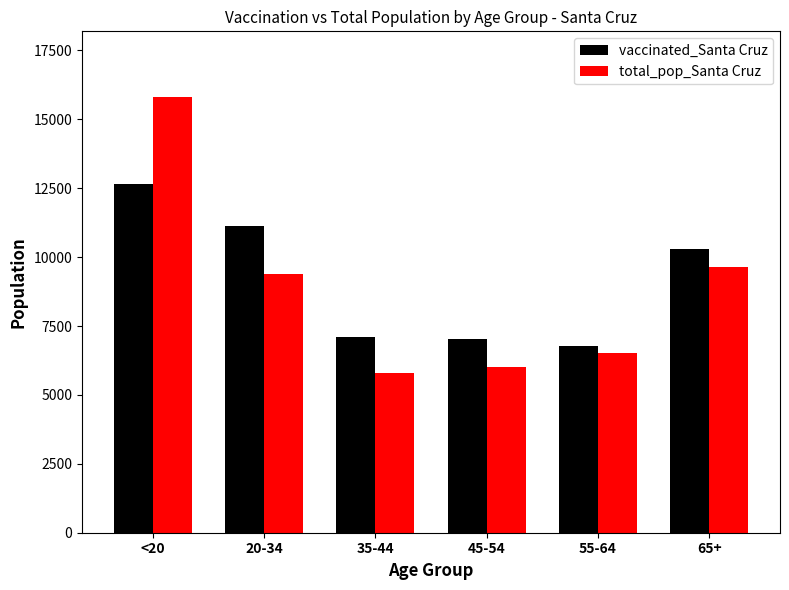

What are all the series names shown in the legend?

vaccinated_Santa Cruz, total_pop_Santa Cruz